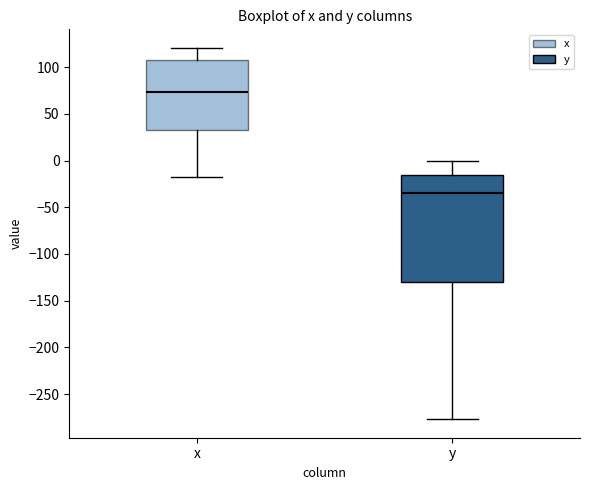

Reading left to right, transcribe this box plot: for each box, give where its median line is, the range the box spans, and where its two whiskers end, as read against the y-axis. The values are not printed on the chart, so give them approximately, as read against the axis.

x: median 75, box 35 to 110, whiskers -20 to 120
y: median -35, box -130 to -15, whiskers -275 to 0